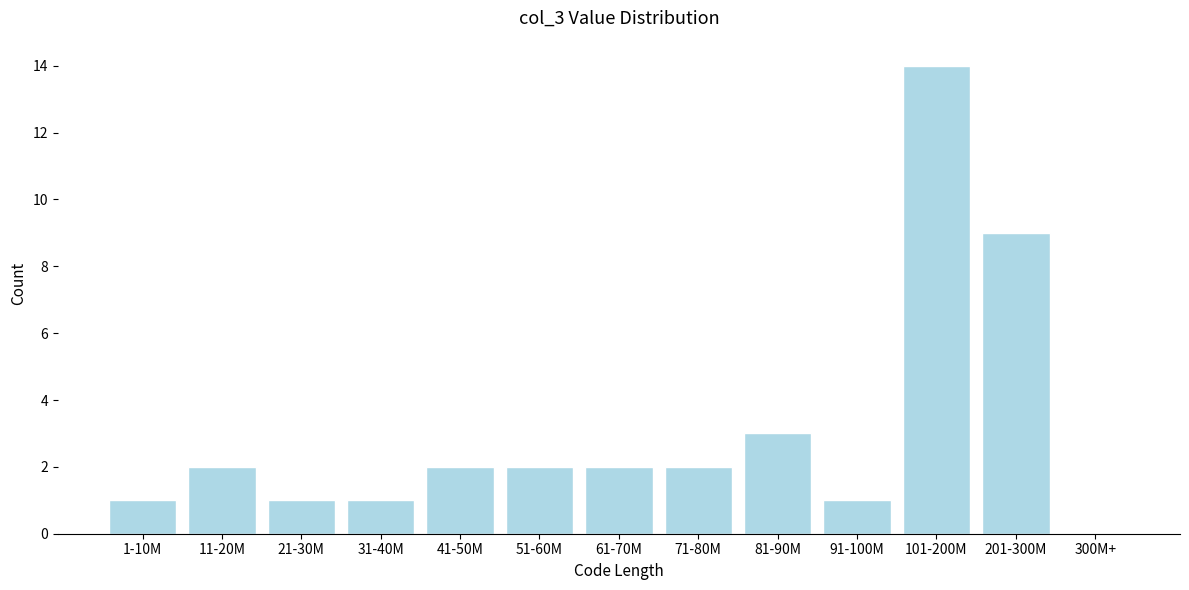

Reading left to right, extract all data points from this chart.

1-10M=1	11-20M=2	21-30M=1	31-40M=1	41-50M=2	51-60M=2	61-70M=2	71-80M=2	81-90M=3	91-100M=1	101-200M=14	201-300M=9	300M+=0